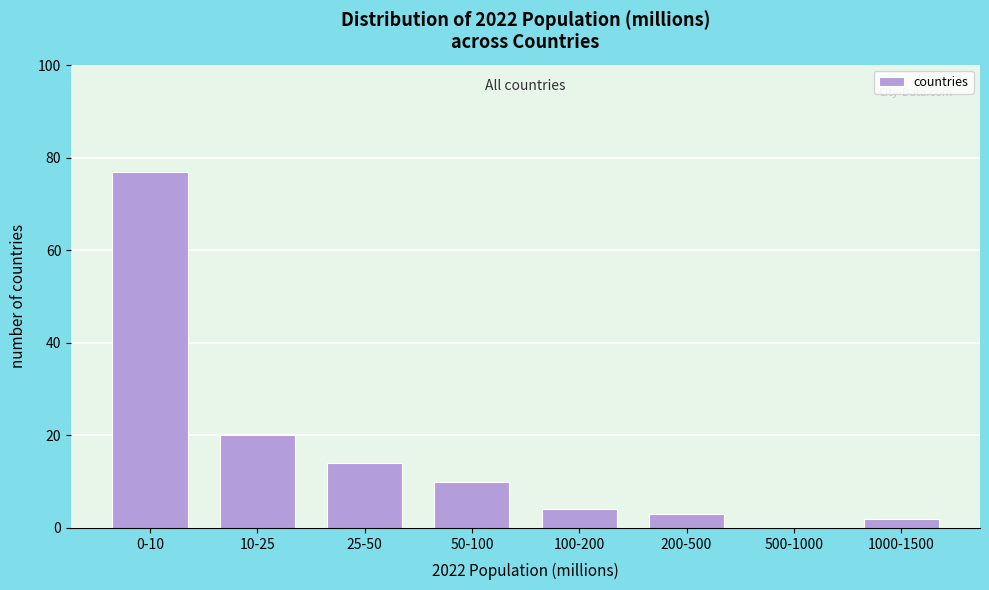

True or false: the data shows 25 at 25-50.

False